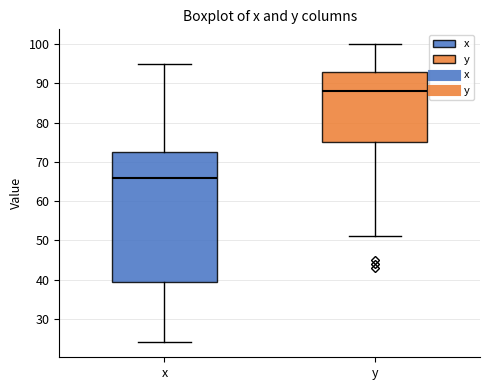

Reading left to right, read every box against the y-axis: the position of its median line, the range the box covers, and the ends of its whiskers. The values are not printed on the chart, so give them approximately, as read against the axis.

x: median 66, box 40 to 73, whiskers 24 to 95
y: median 88, box 75 to 93, whiskers 51 to 100